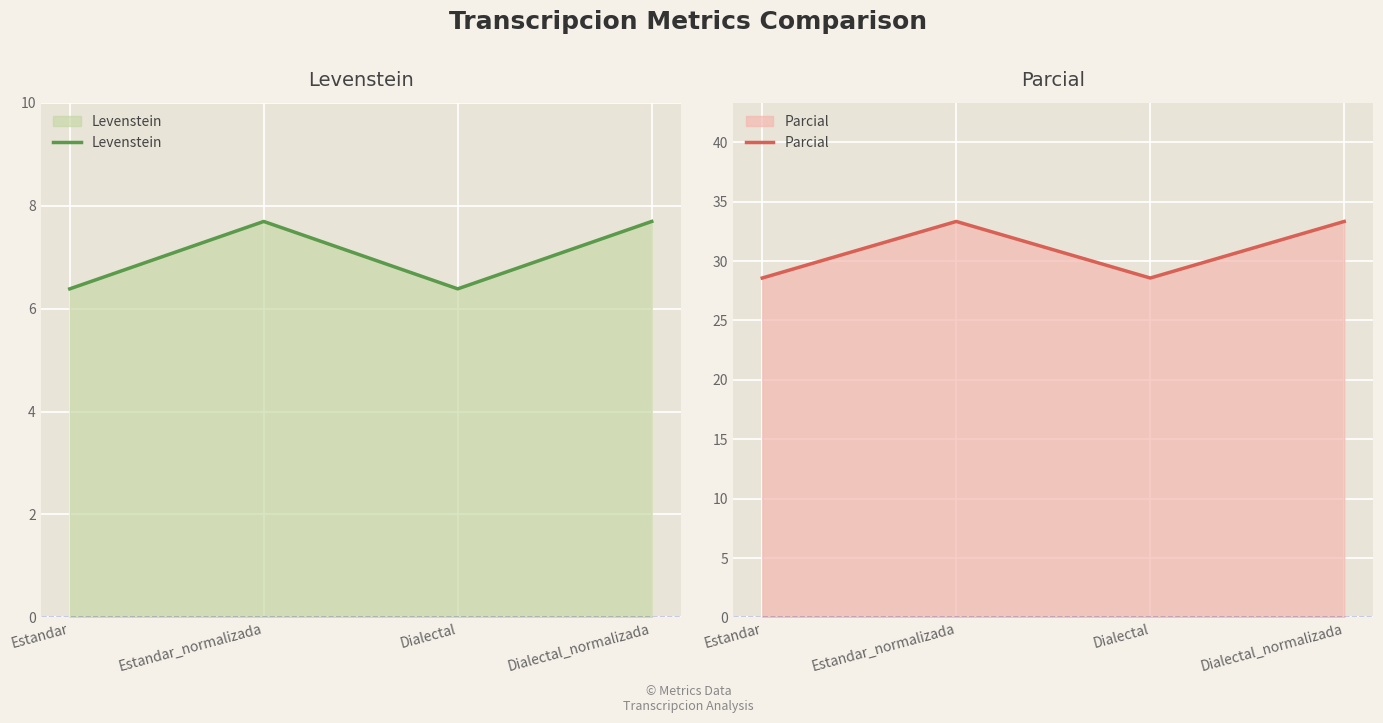

At how many categories does at least one series exceed 30?

2